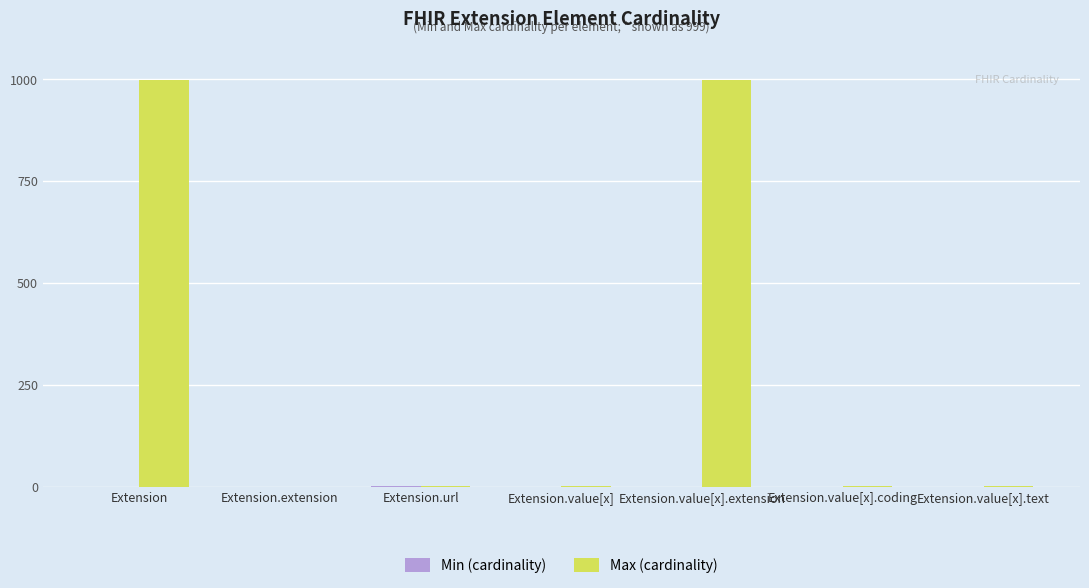

The Max (cardinality) series shows 530 at Extension.extension. True or false?

False